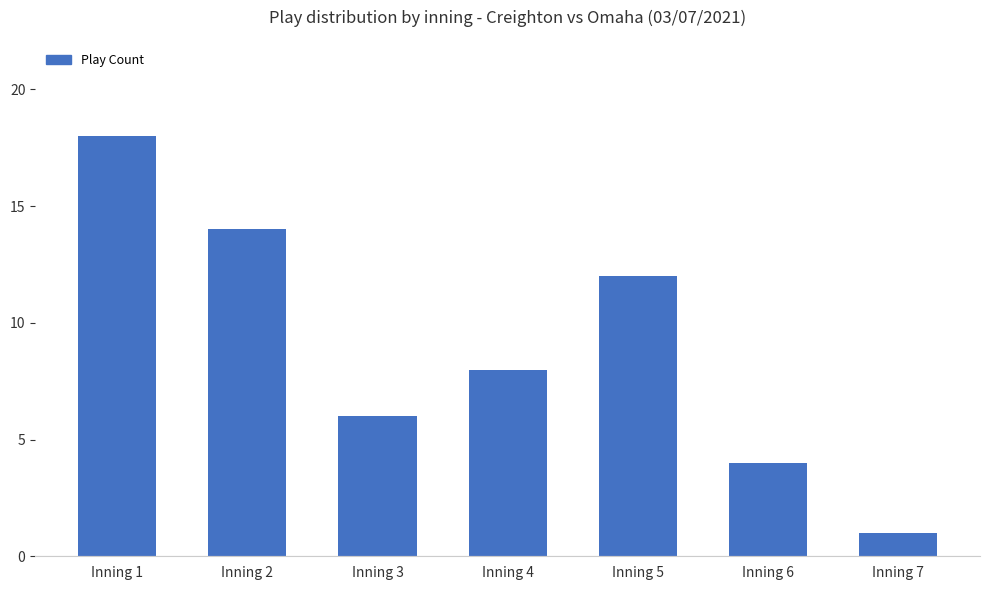

What is the value of the 4th bar from the left?

8